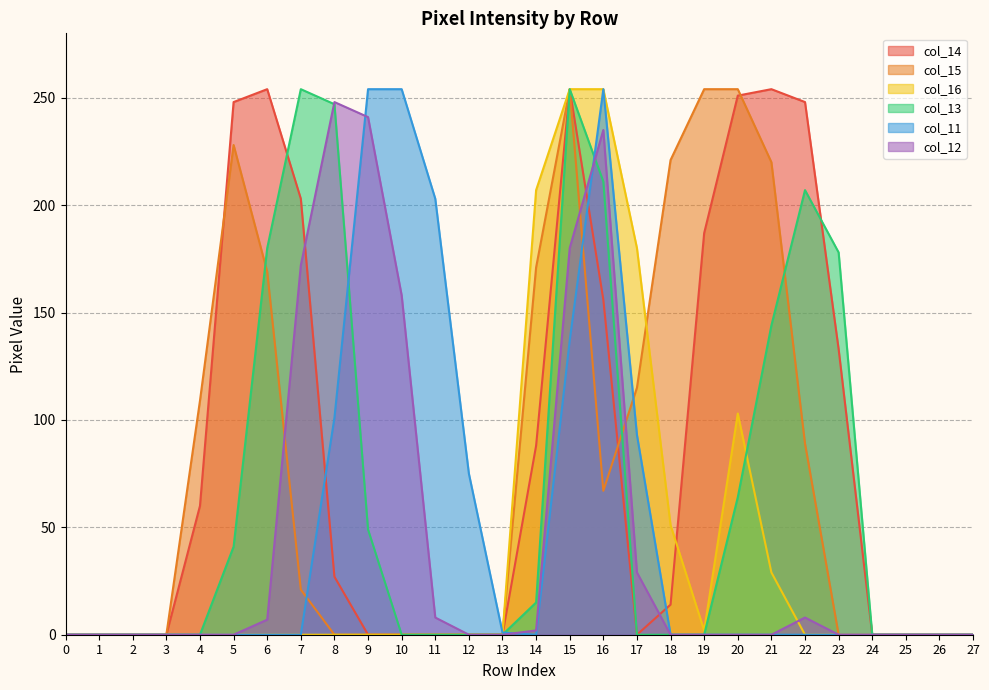

The col_16 series shows 419 at 15. True or false?

False